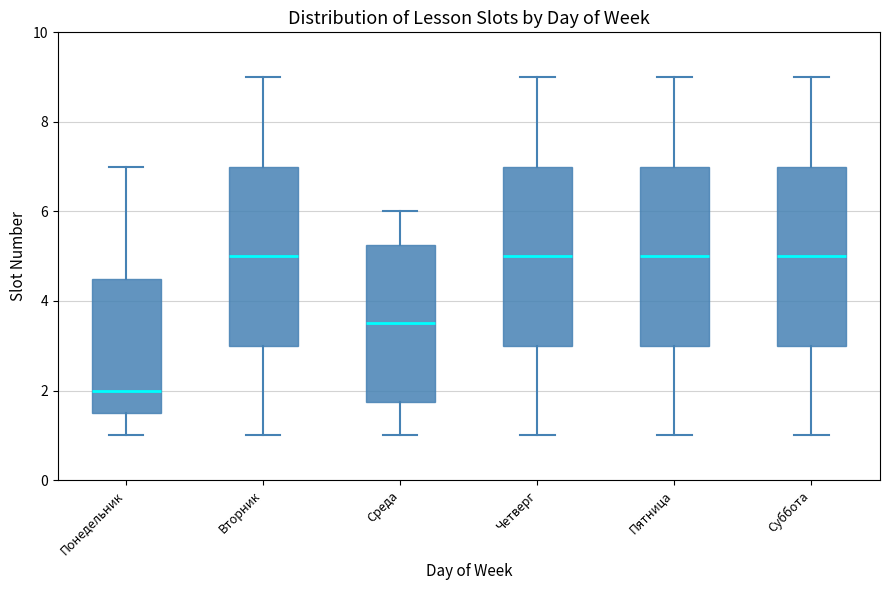

Where does the lower whisker of the box for Пятница end on the y-axis? The values are not printed on the chart, so give them approximately, as read against the axis.

1.0